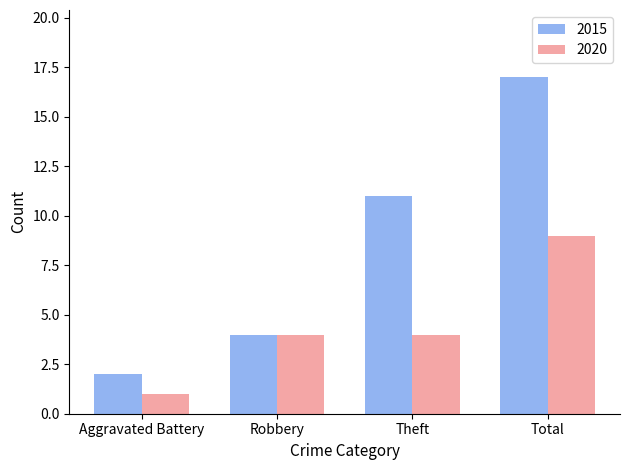

Read the 2020 value at Total.

9